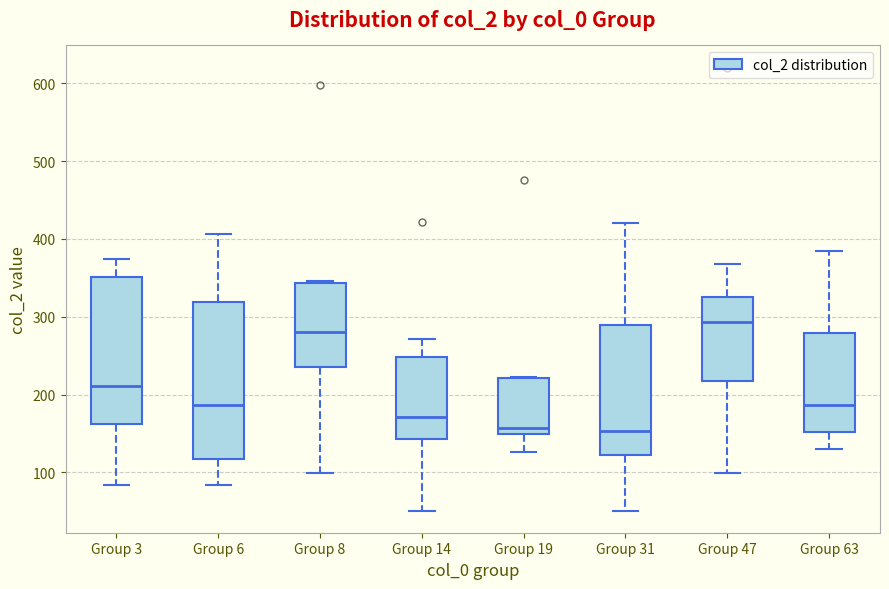

Reading left to right, read every box against the y-axis: the position of its median line, the range the box covers, and the ends of its whiskers. The values are not printed on the chart, so give them approximately, as read against the axis.

Group 3: median 210, box 160 to 350, whiskers 80 to 370
Group 6: median 190, box 120 to 320, whiskers 80 to 410
Group 8: median 280, box 240 to 340, whiskers 100 to 350
Group 14: median 170, box 140 to 250, whiskers 50 to 270
Group 19: median 160, box 150 to 220, whiskers 130 to 220
Group 31: median 150, box 120 to 290, whiskers 50 to 420
Group 47: median 290, box 220 to 330, whiskers 100 to 370
Group 63: median 190, box 150 to 280, whiskers 130 to 380